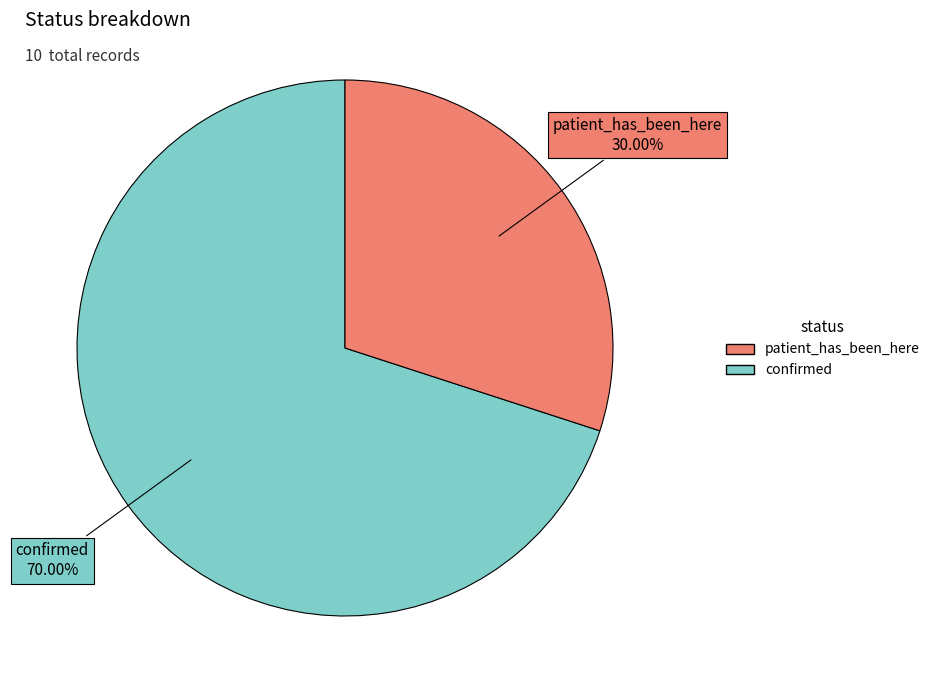

Is there any slice that represents more than half of the pie?

Yes